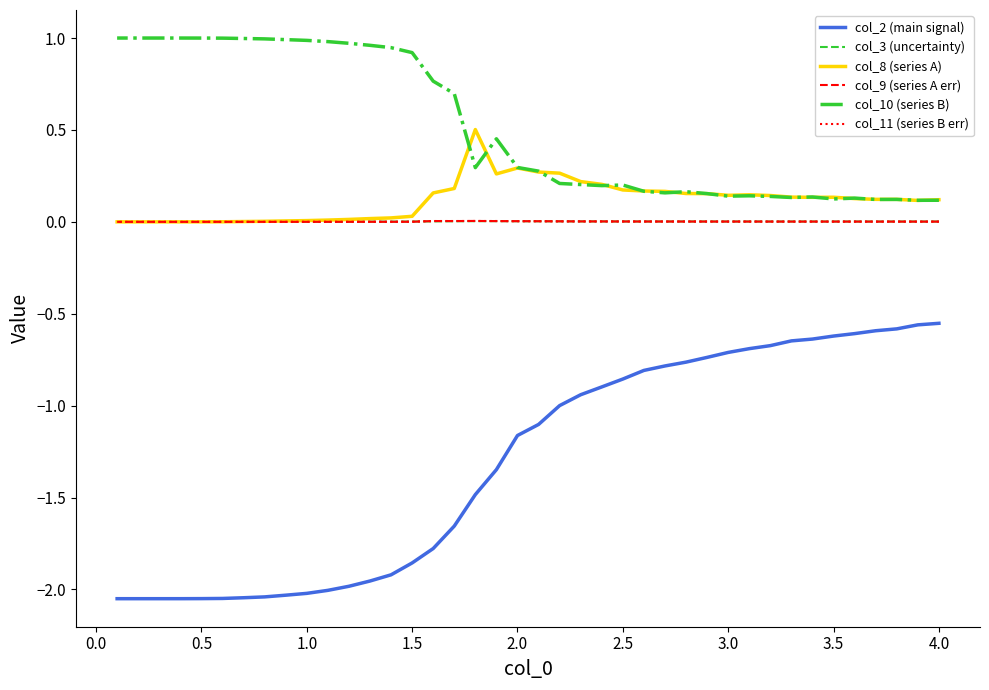

Does the chart display data point markers on the line(s)?

No